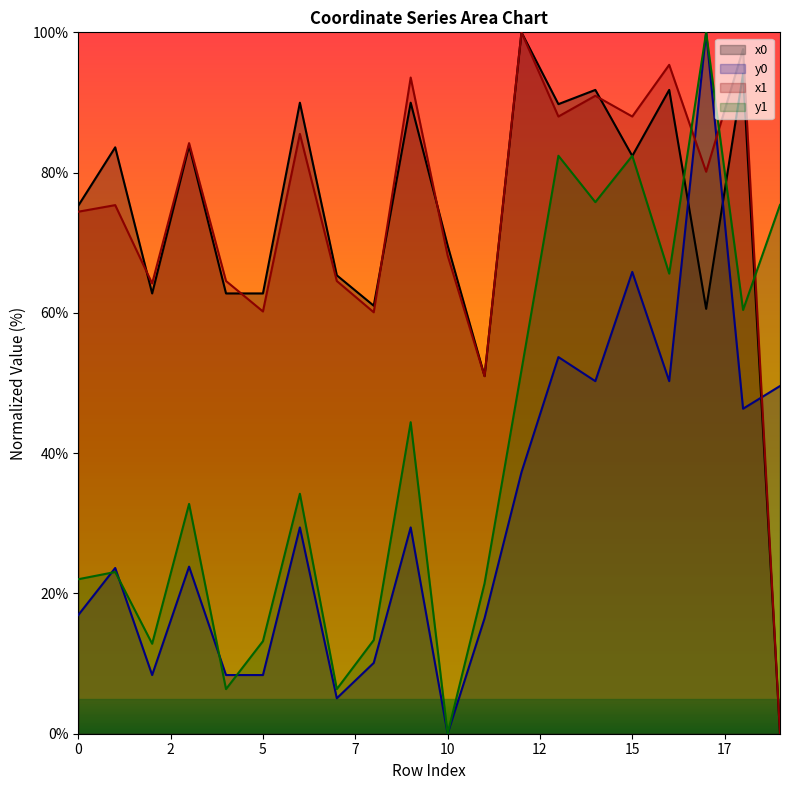

What is the total value across all series at 15?

318.6